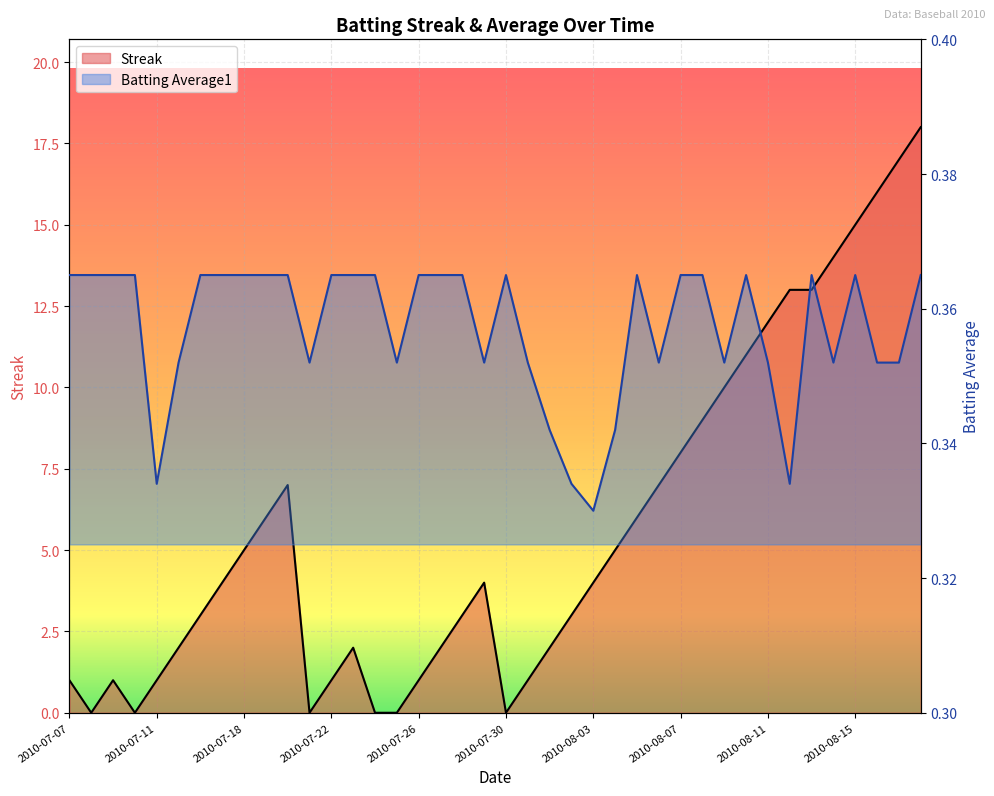

Rank the series by their average value, from lowest to highest.

Batting Average1, Streak